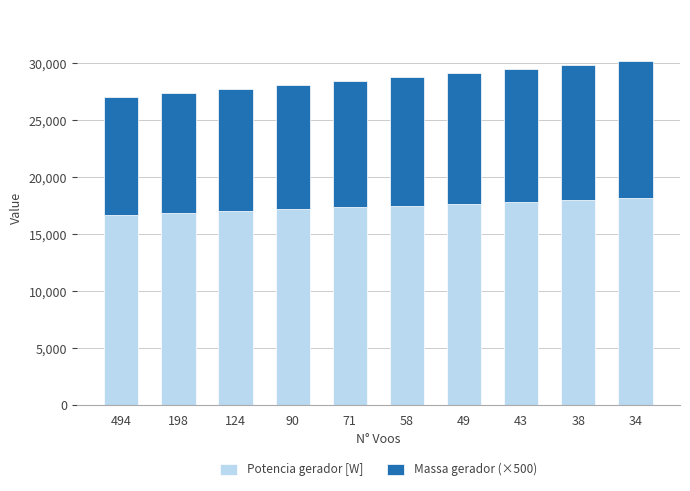

What is the total value across all series at 71?

28392.7